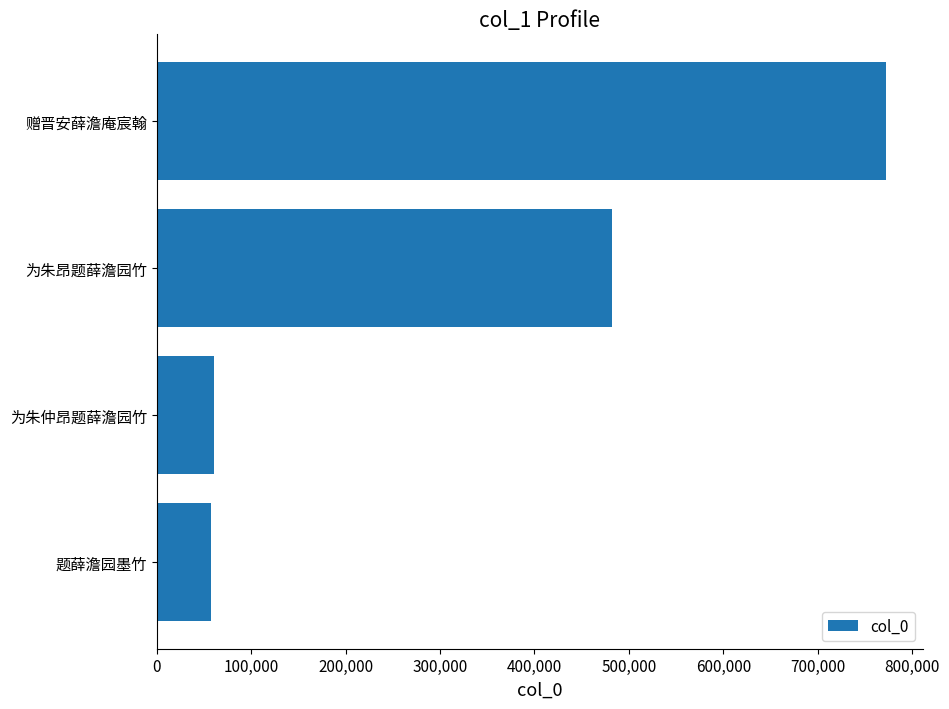

Where is the data nearest to the value 414800?

为朱昂题薛澹园竹